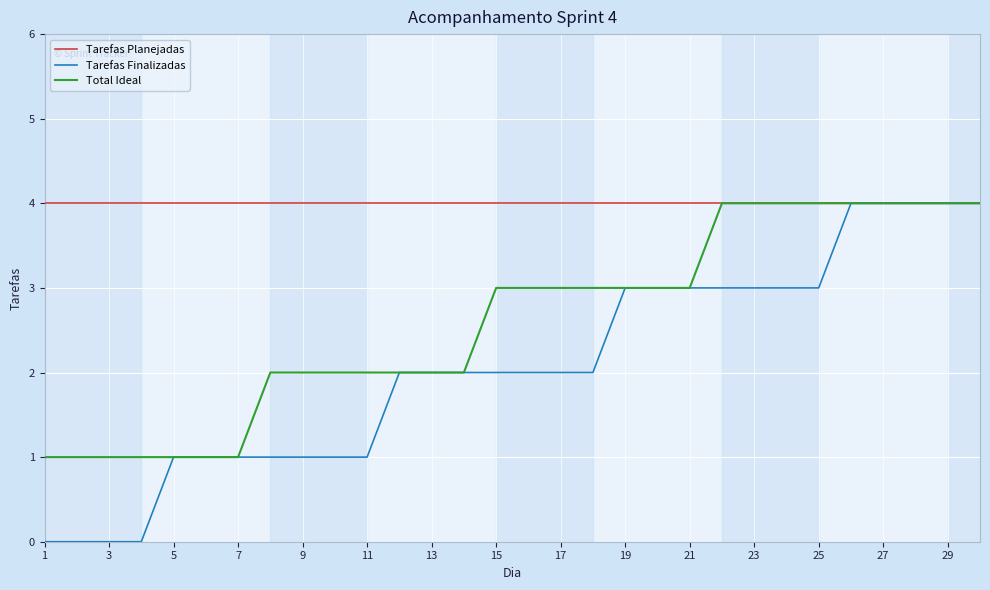

Which series has the largest total across all categories?

Tarefas Planejadas